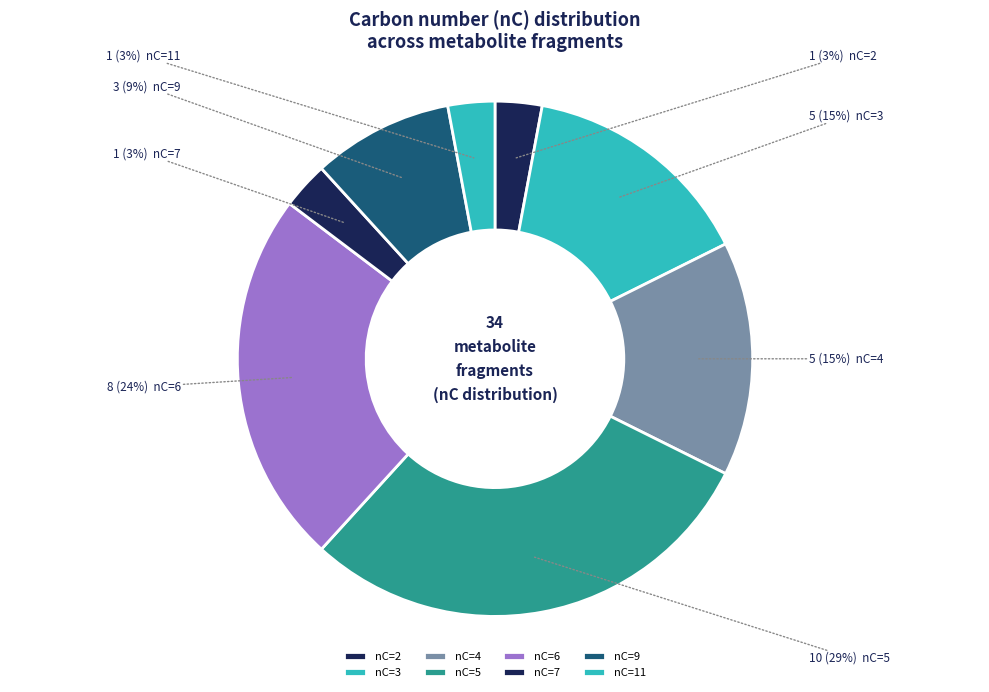

How many segments does this pie chart have?

8